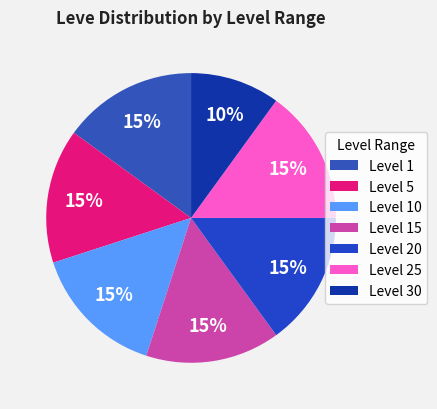

To the nearest percent, what is the average slice percentage?

14%